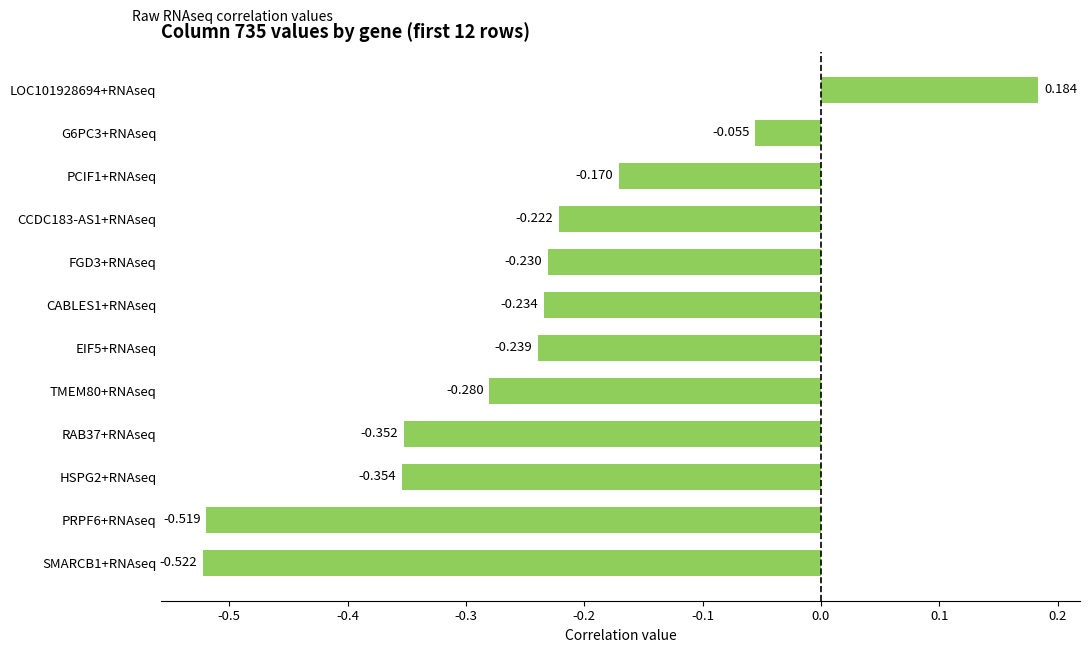

Rank the categories by value from lowest to highest.

SMARCB1+RNAseq, PRPF6+RNAseq, HSPG2+RNAseq, RAB37+RNAseq, TMEM80+RNAseq, EIF5+RNAseq, CABLES1+RNAseq, FGD3+RNAseq, CCDC183-AS1+RNAseq, PCIF1+RNAseq, G6PC3+RNAseq, LOC101928694+RNAseq